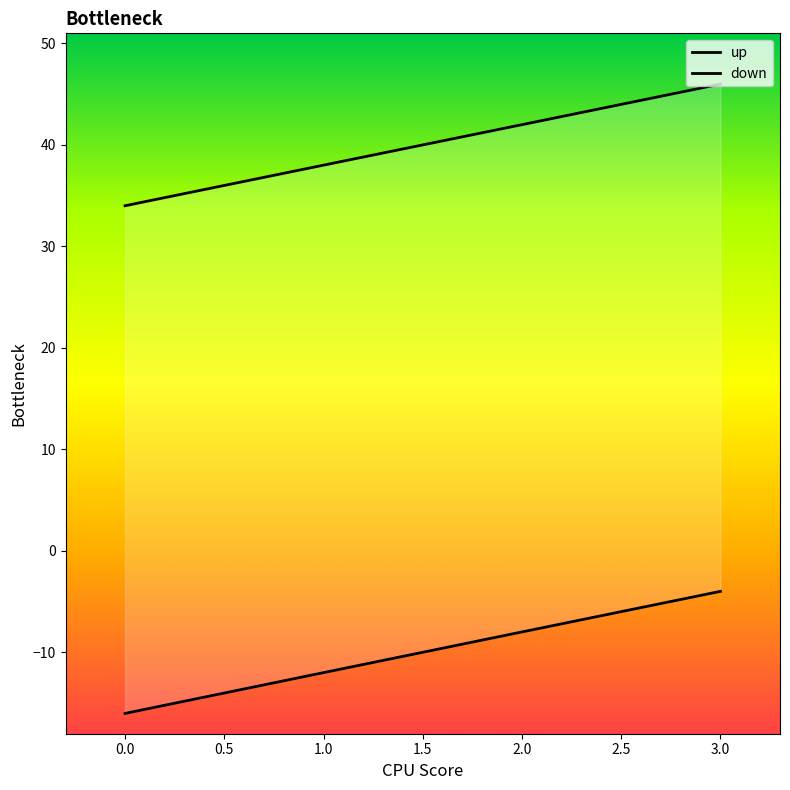

Rank the series by their average value, from highest to lowest.

up, down